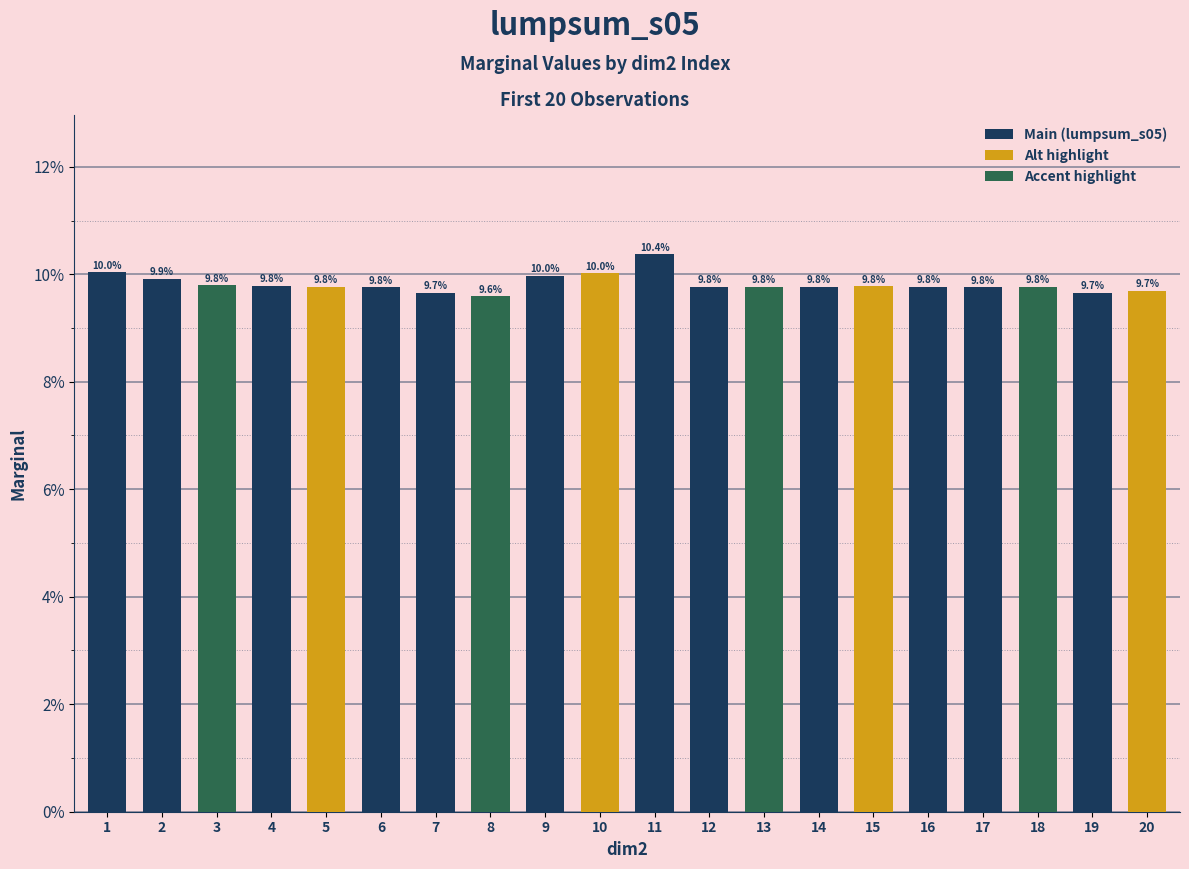

What is the value of the 18th bar from the left?

0.1